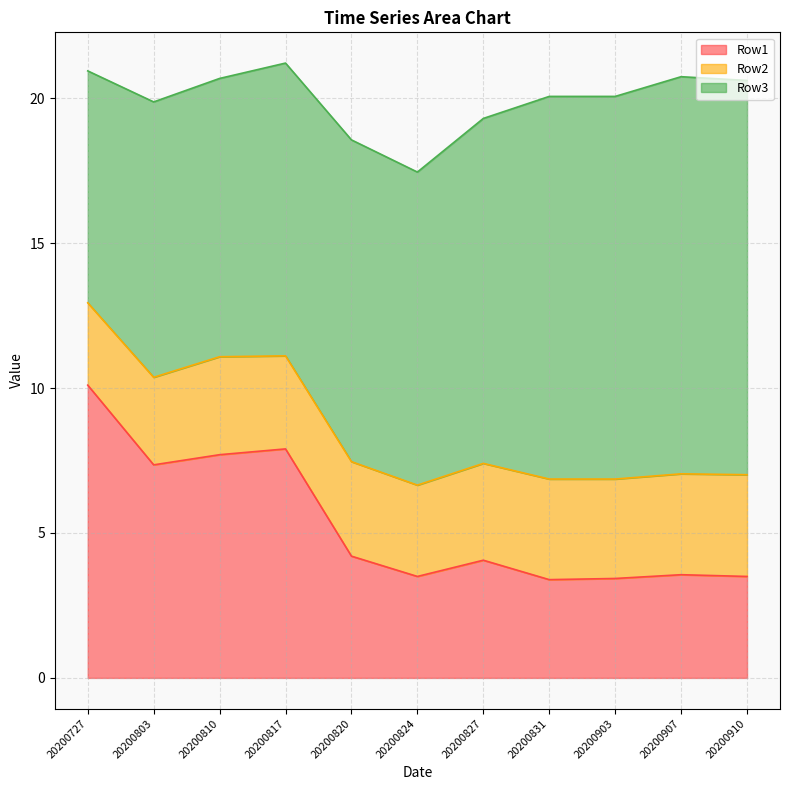

At which category is the sum across all series the highest?

20200817